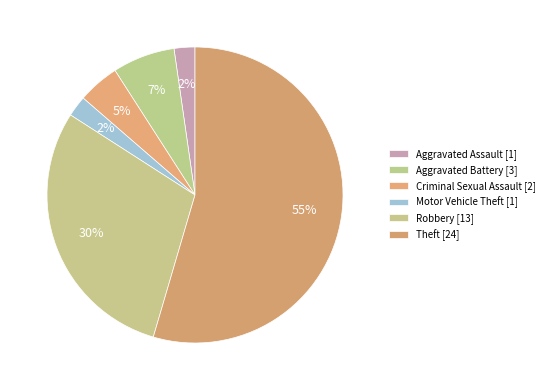

What percentage is the Motor Vehicle Theft slice, to the nearest percent?

2%